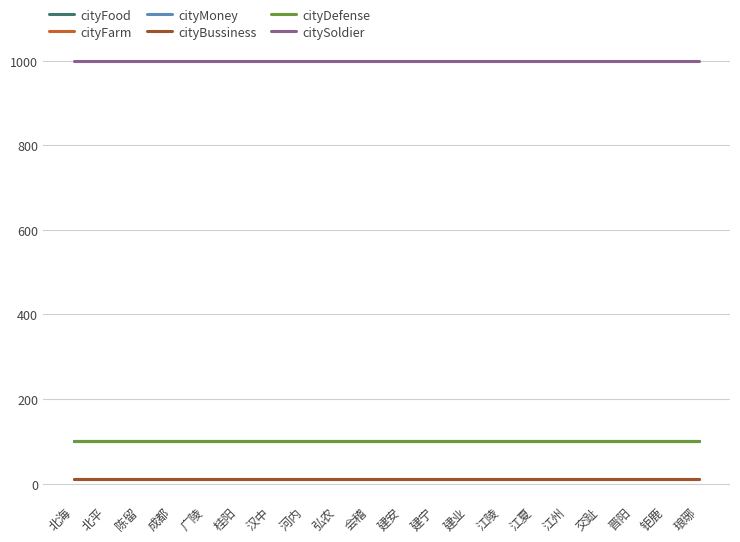

Where is cityFood nearest to the value 100?

北海